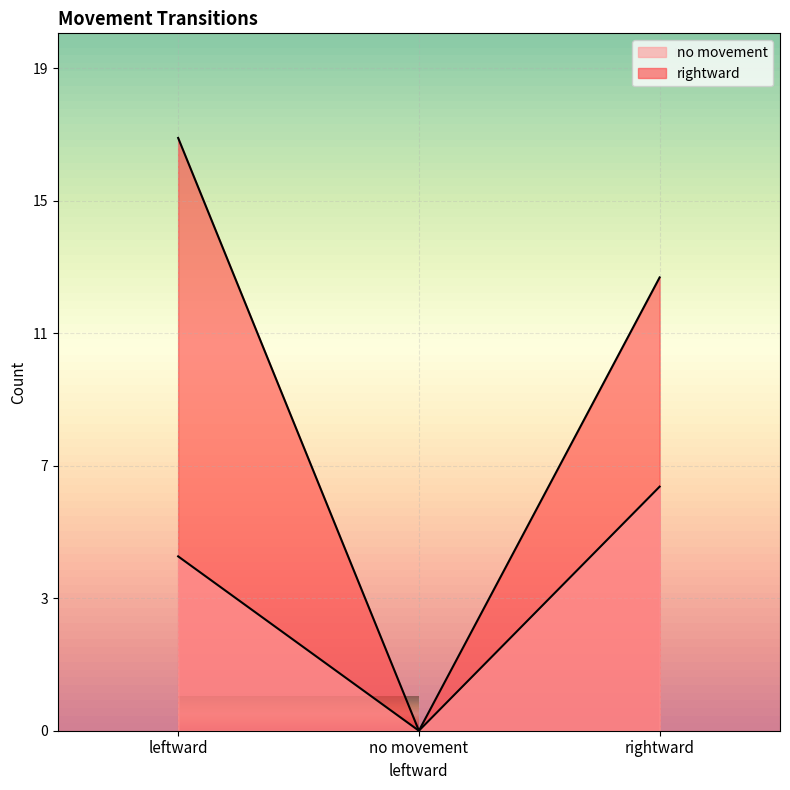

Which category has the lowest value across all series?

no movement